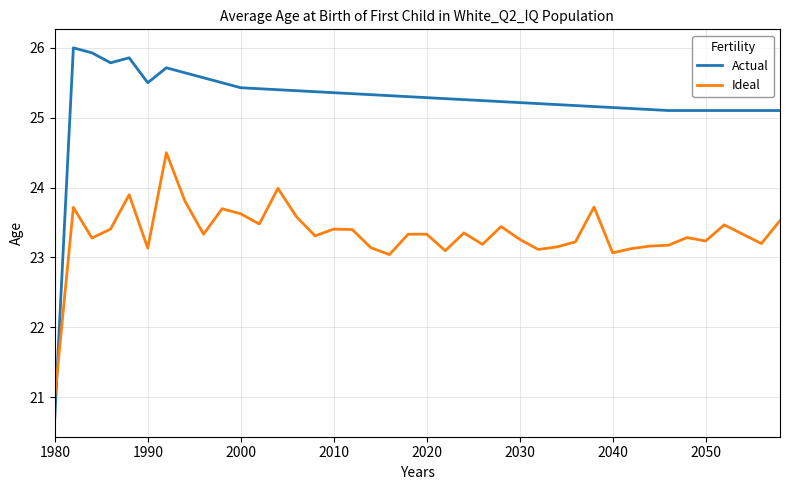

True or false: Ideal has more than 1 points higher than both neighbors.

True